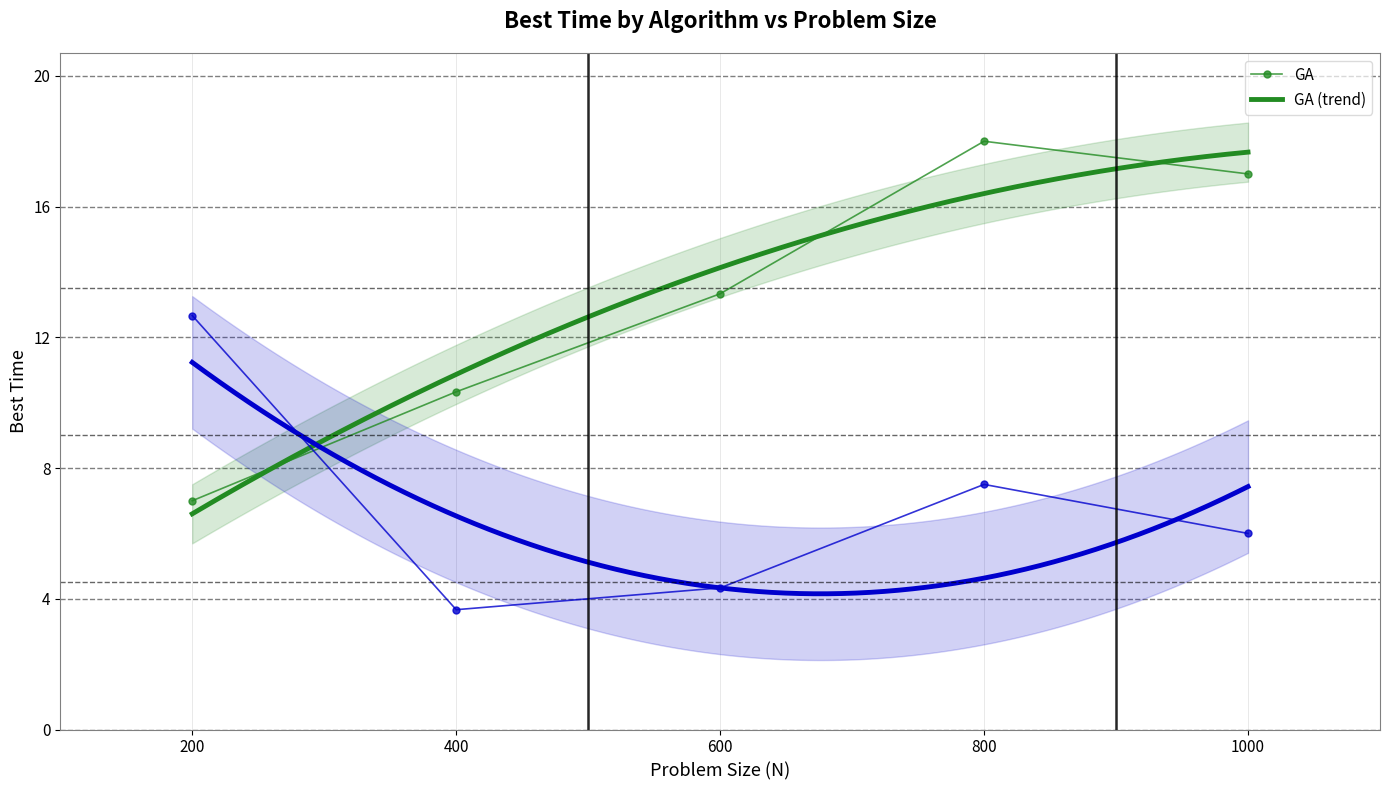

How many interior local peaks does the MIMIC series have?

1